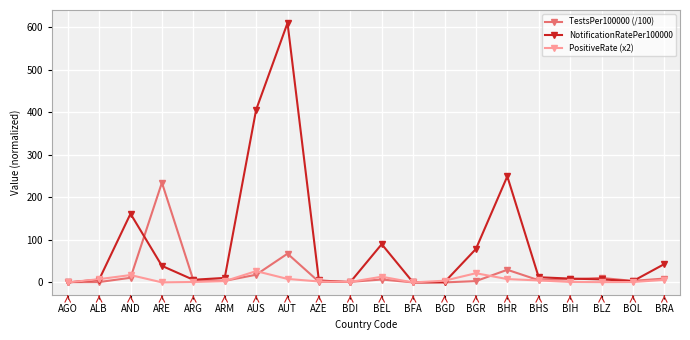

What is the difference between the maximum and second lowest values in the PositiveRate (x2) series?

26.6